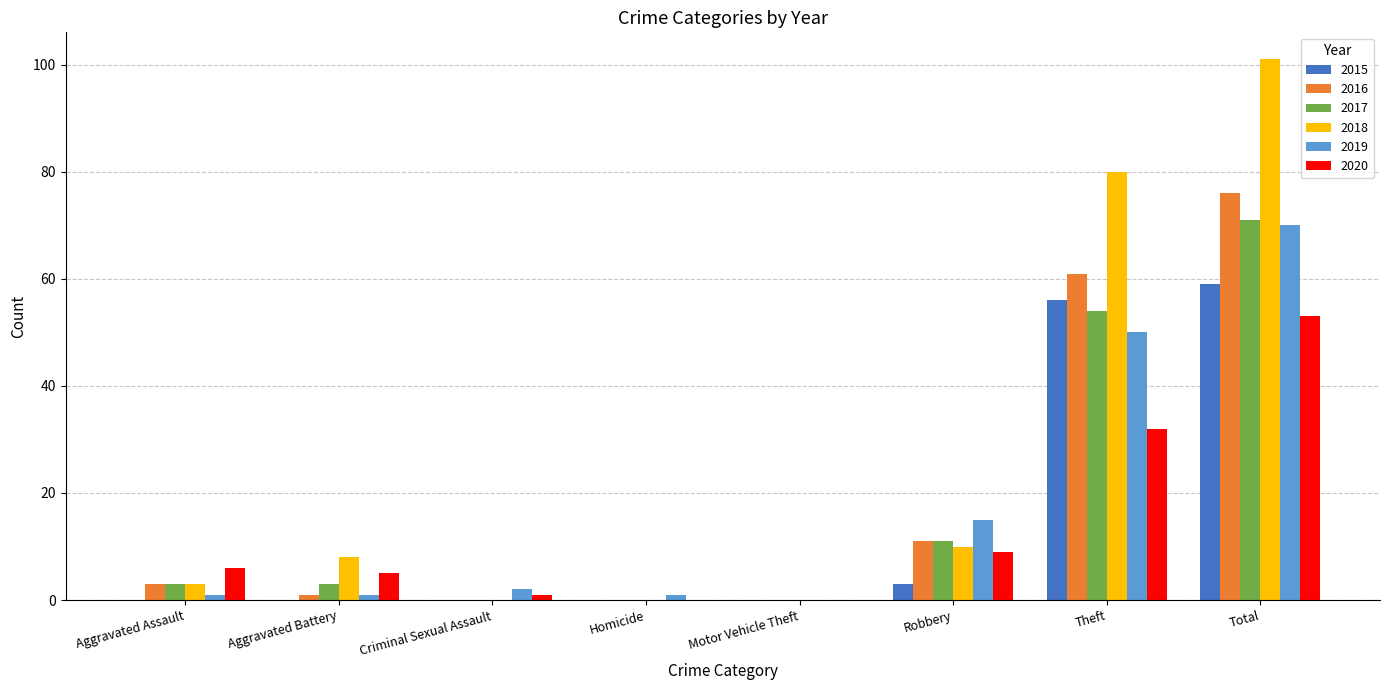

Which series has the largest total across all categories?

2018